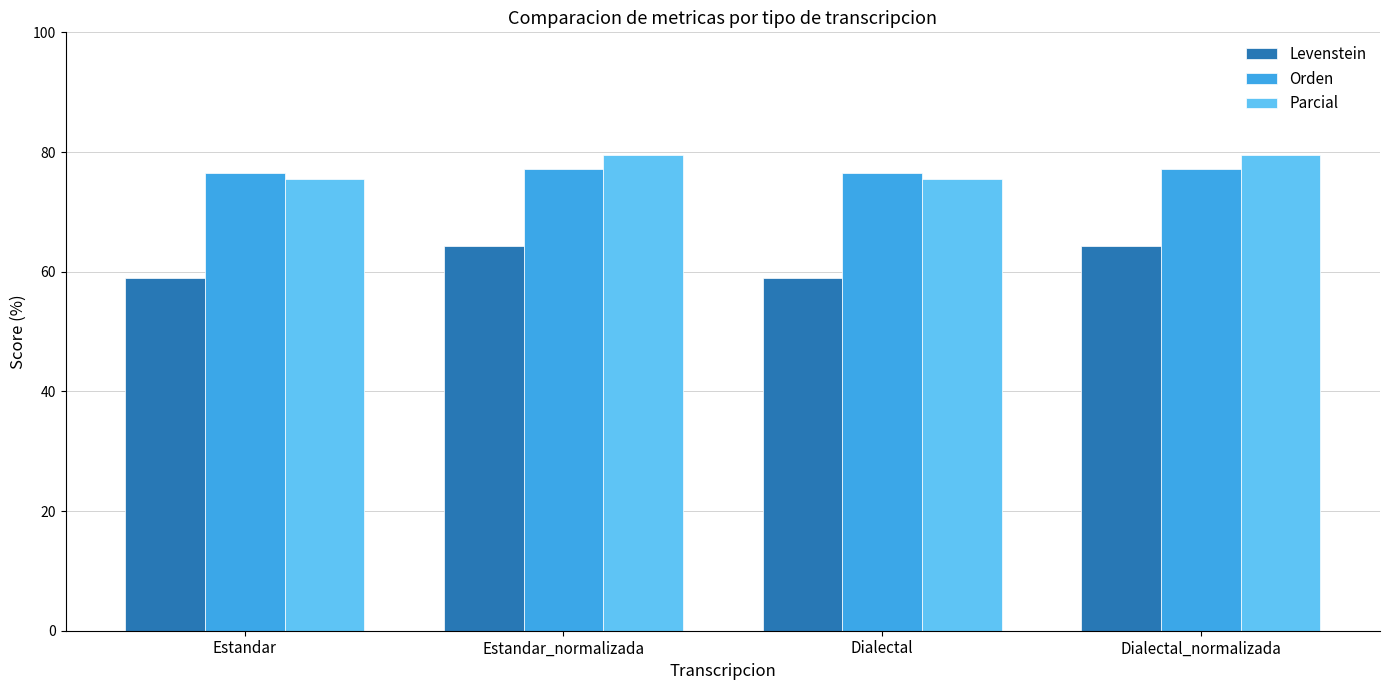

Rank the series at Dialectal_normalizada from lowest to highest value.

Levenstein, Orden, Parcial